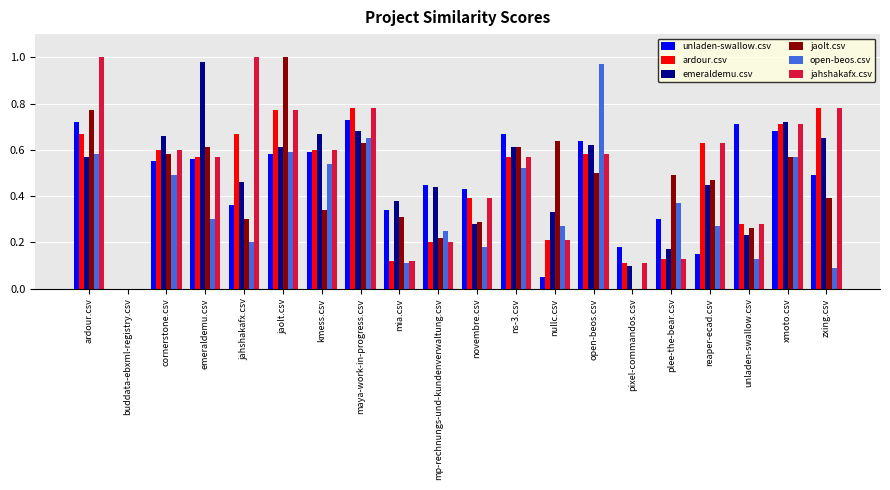

What is the sum of all jaolt.csv values?

9.0